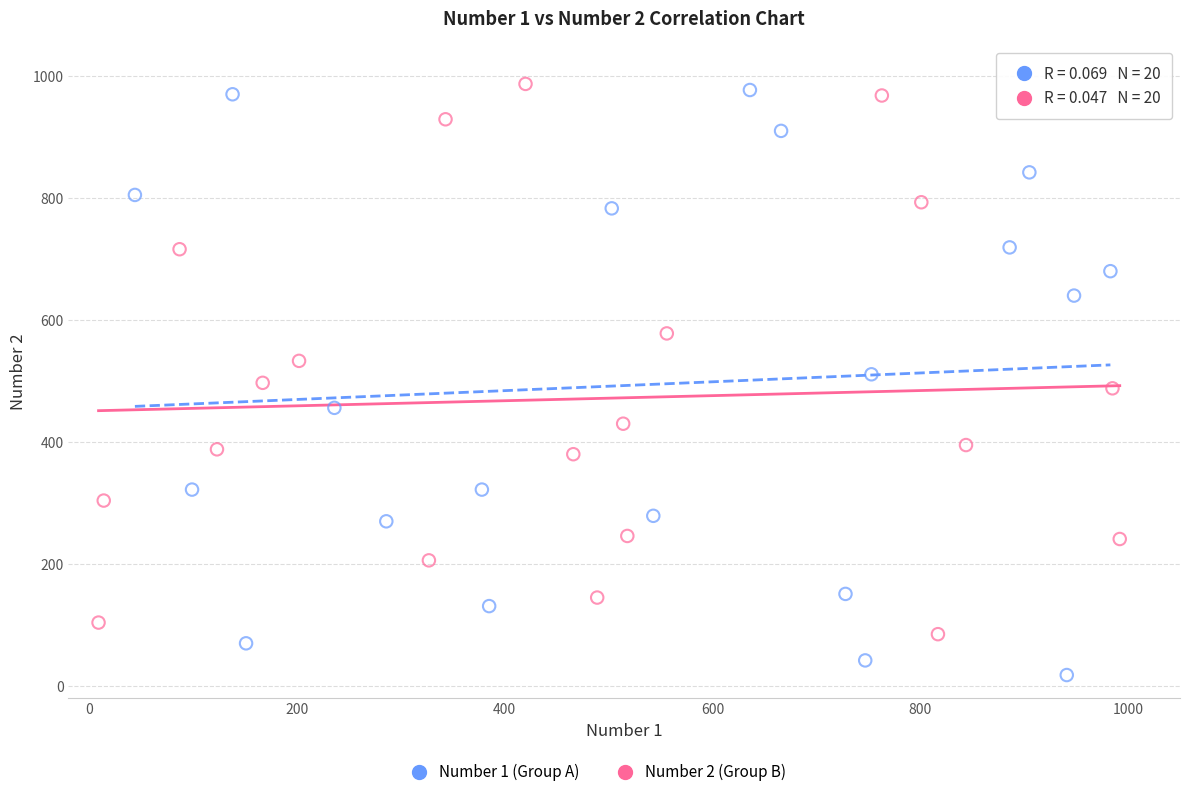

Which series contains the lowest Y value?

Number 1 (Group A)